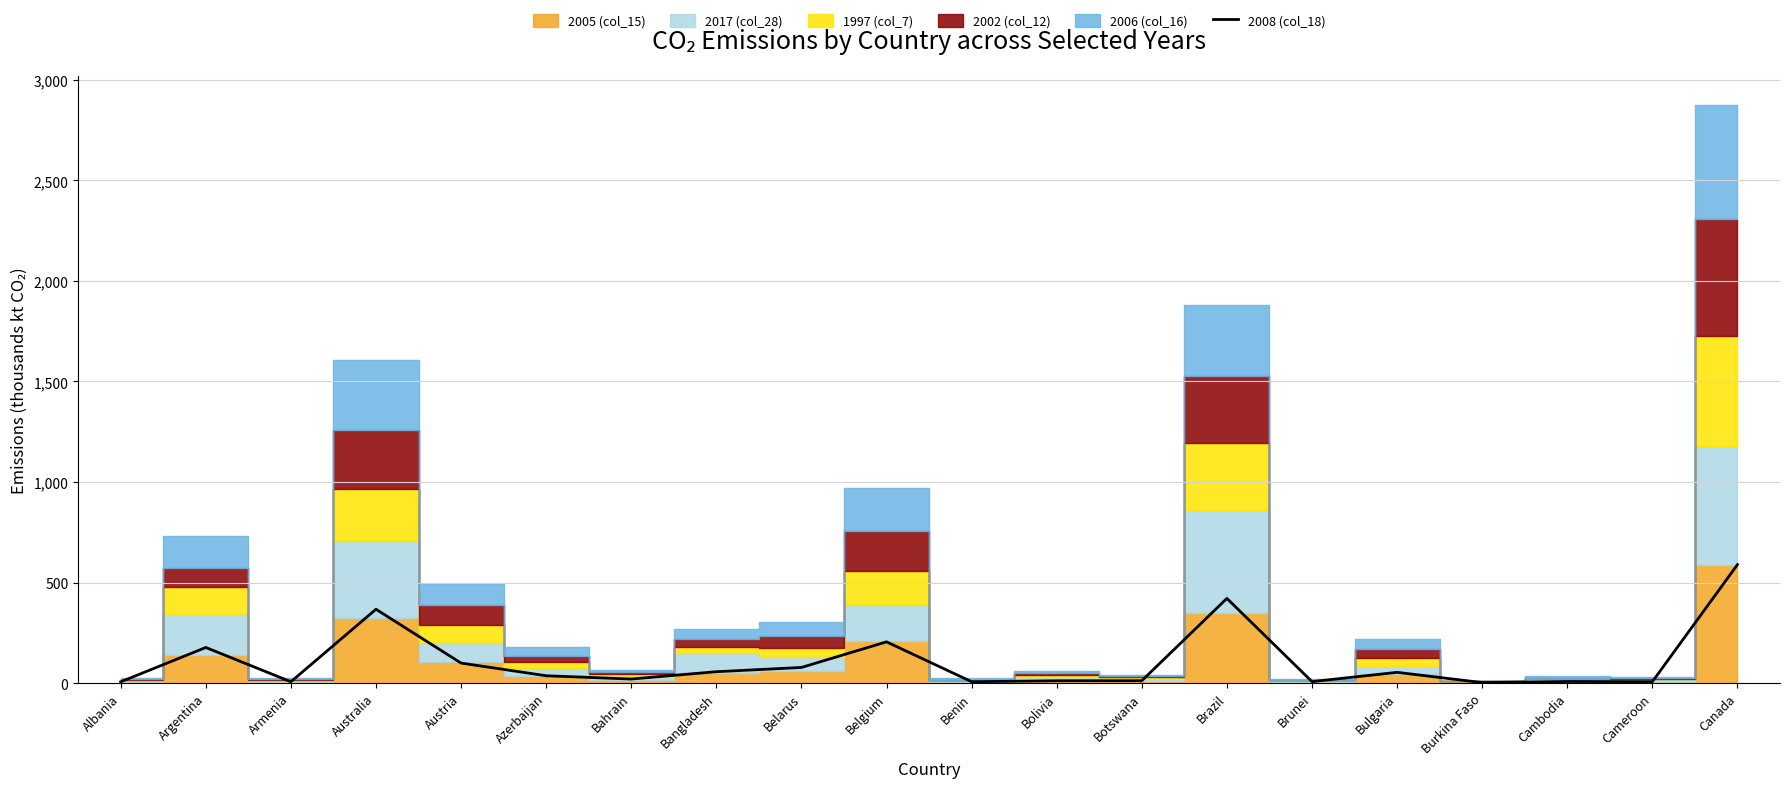

What is the maximum value shown in the chart?

589.0